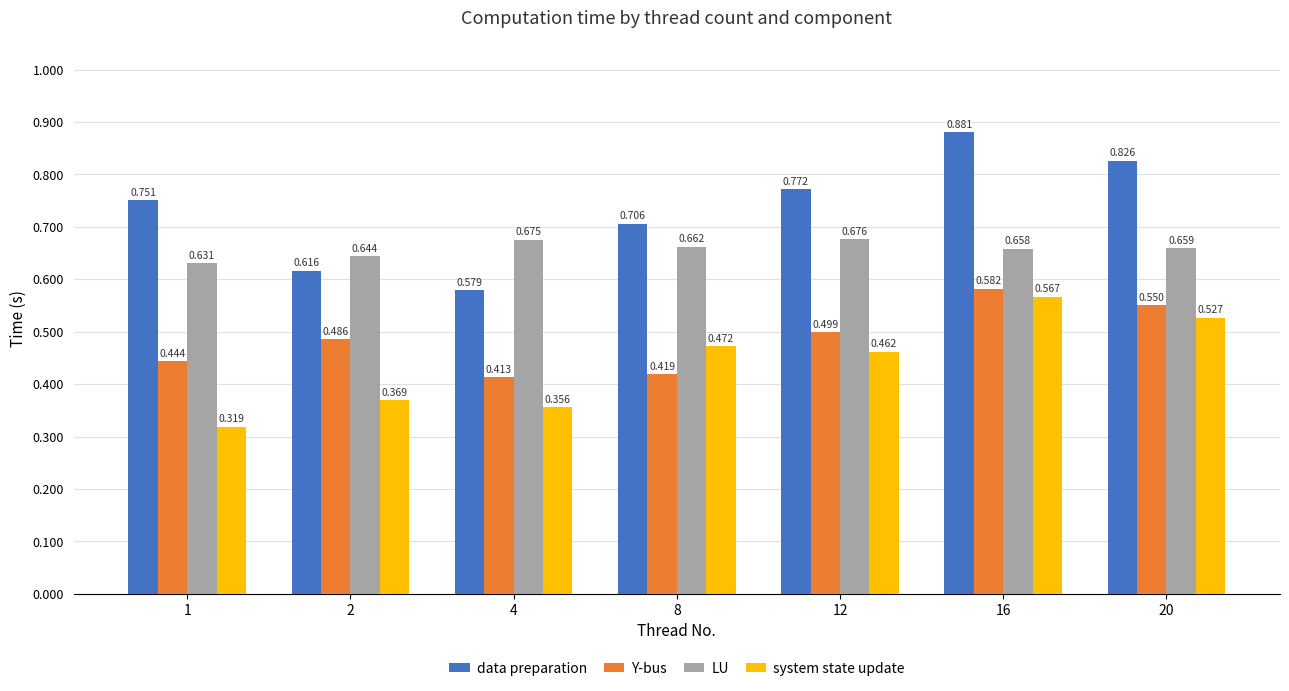

List the series in order of their peak value, lowest first.

system state update, Y-bus, LU, data preparation